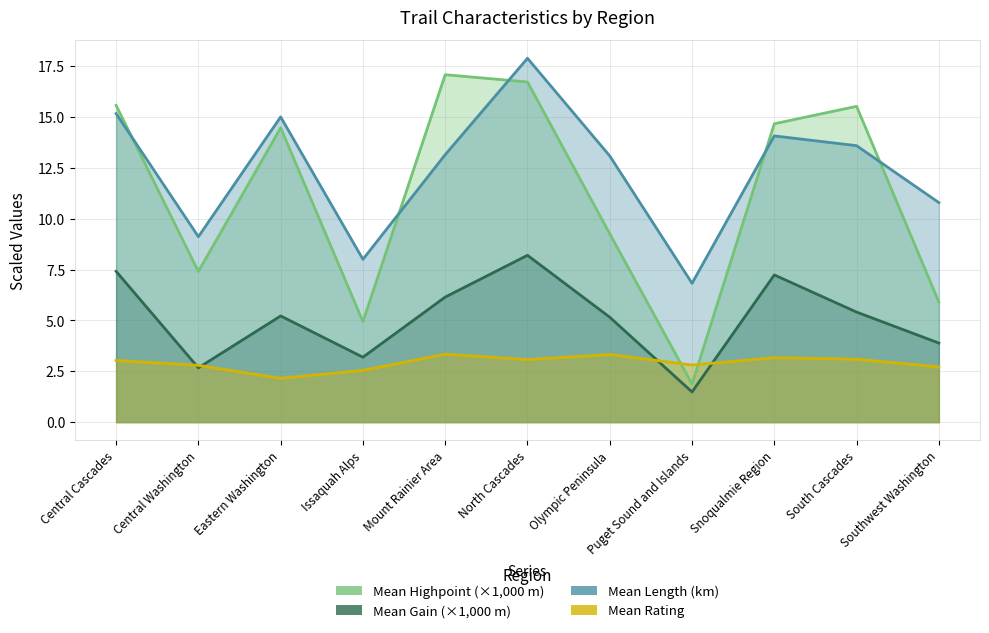

True or false: mean_gain_m and mean_rating intersect in this chart.

True